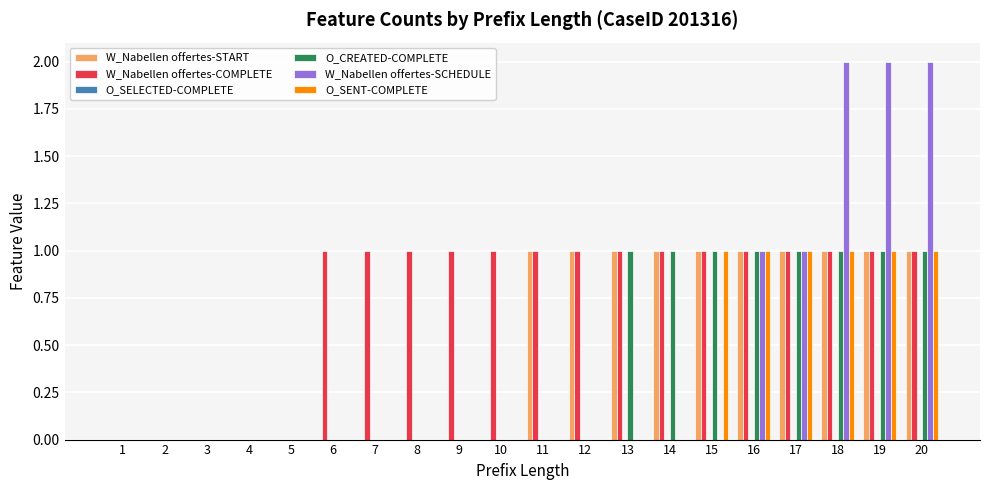

What is the sum of all O_CREATED-COMPLETE values?

8